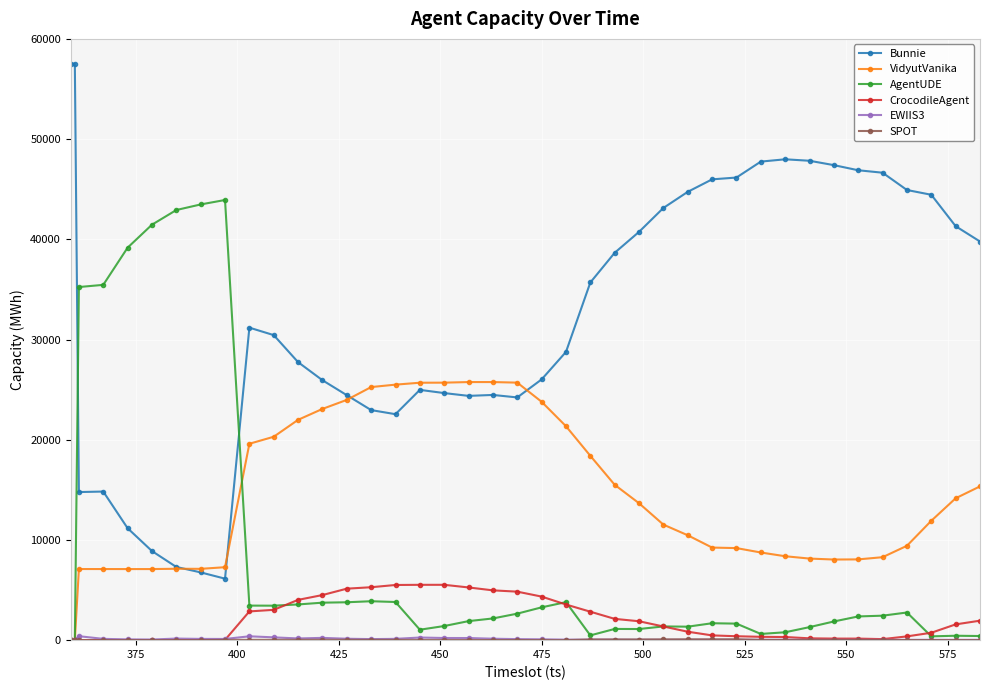

Which series has the widest spread of values?

Bunnie